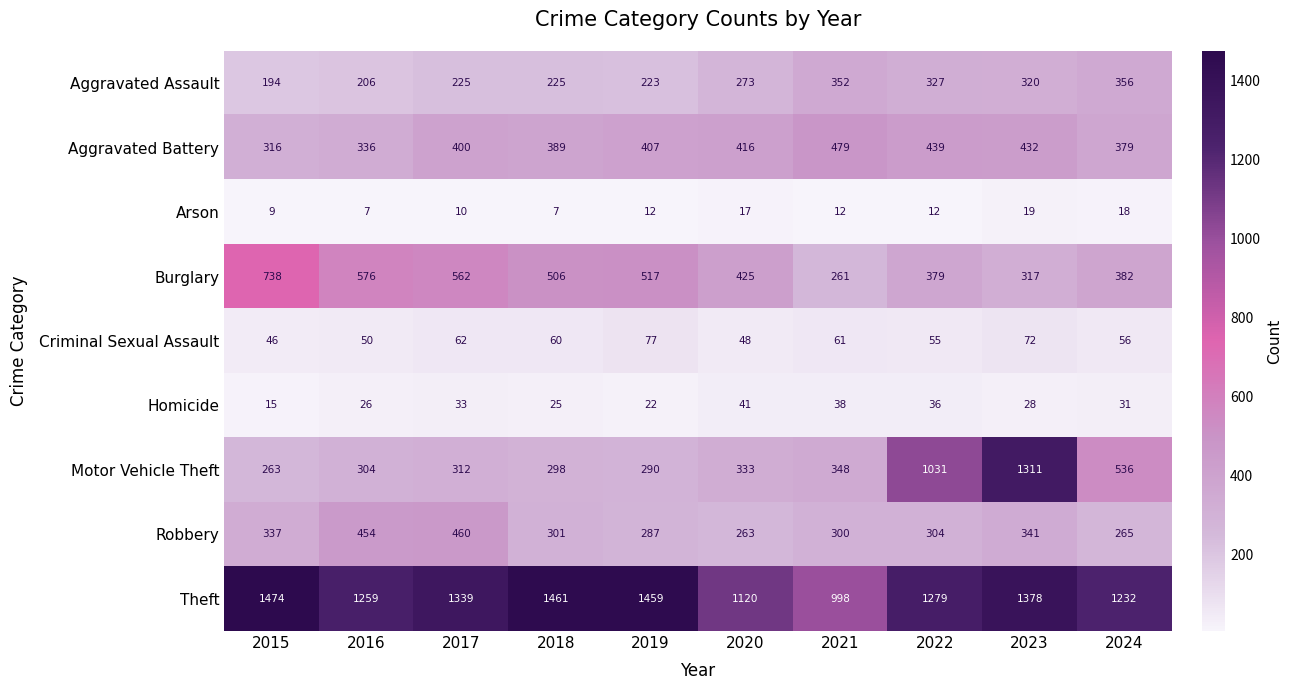

Where is Motor Vehicle Theft nearest to the value 787?

2022